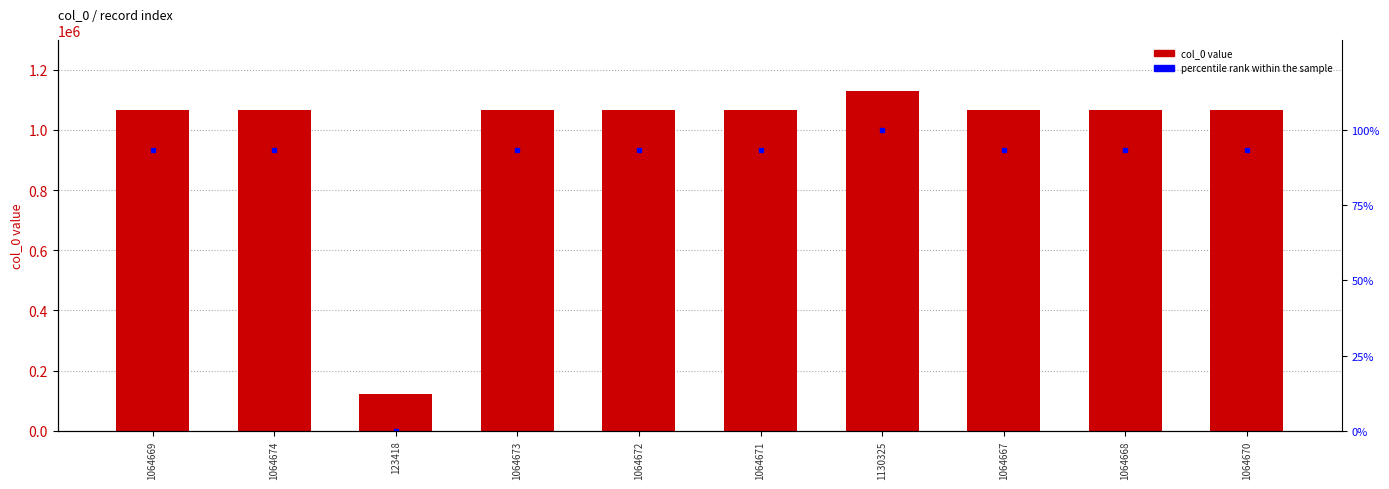

The col_0 series shows 1064669.0 at 1064669. True or false?

True